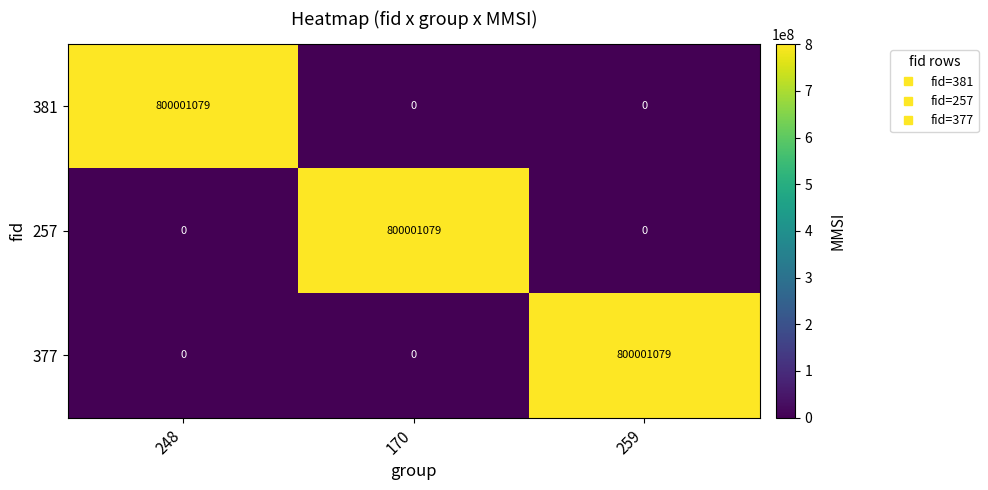

Reading left to right, list all the values displayed in this chart.

381: 248=800001079	170=0	259=0
257: 248=0	170=800001079	259=0
377: 248=0	170=0	259=800001079